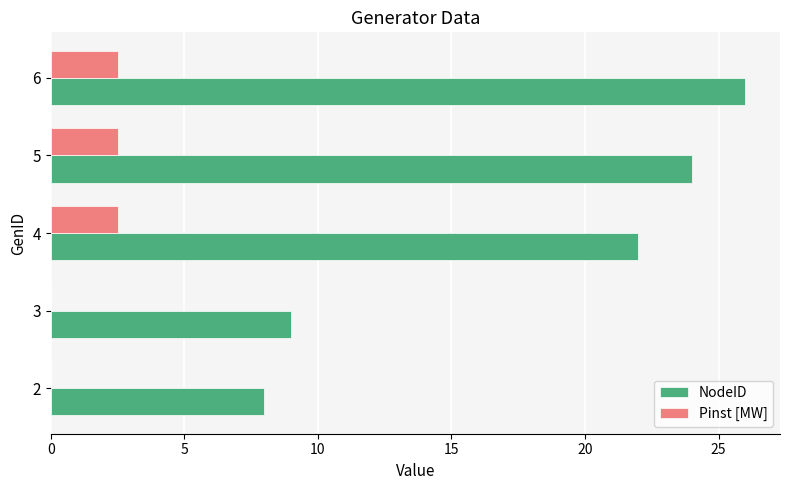

The value of Pinst [MW] at 5 is 4.3. True or false?

False